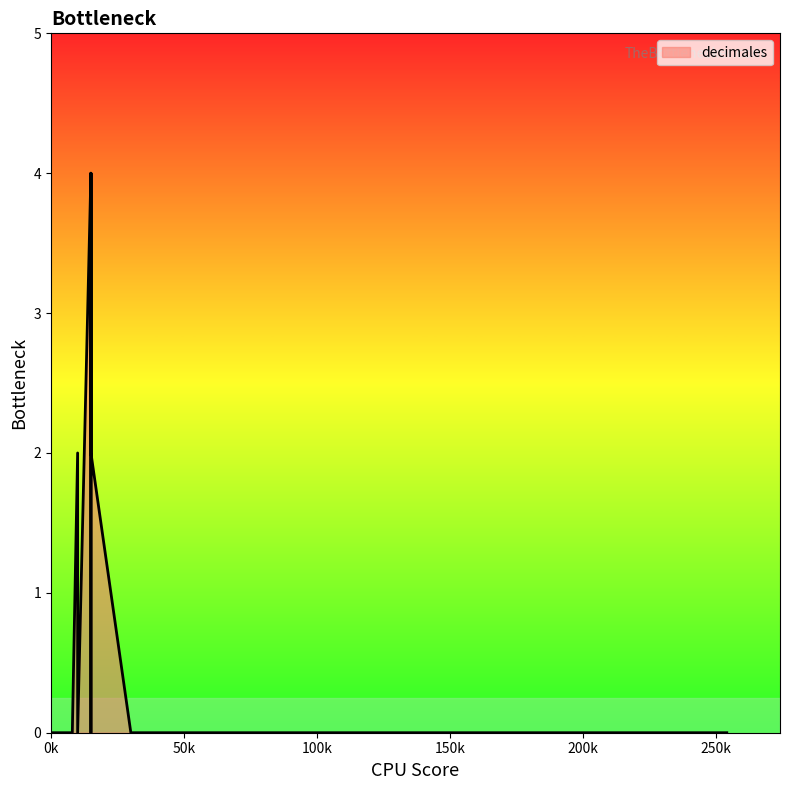

Which label corresponds to the smallest value in the chart?

0k